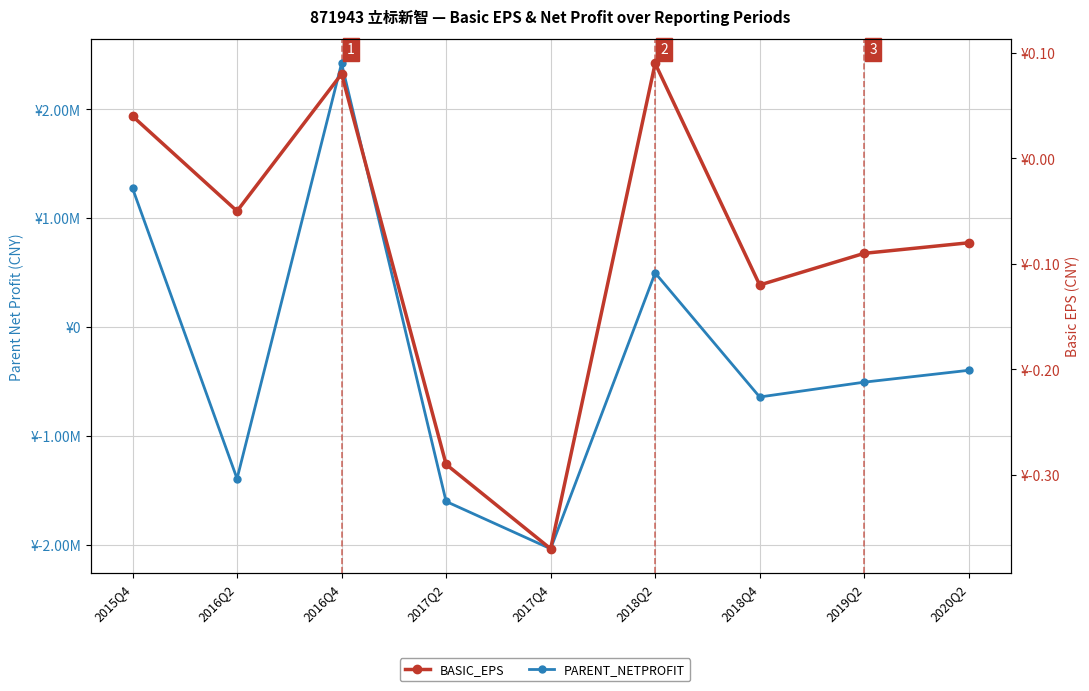

Where do BASIC_EPS and PARENT_NETPROFIT first cross each other?

2015Q4 and 2016Q2